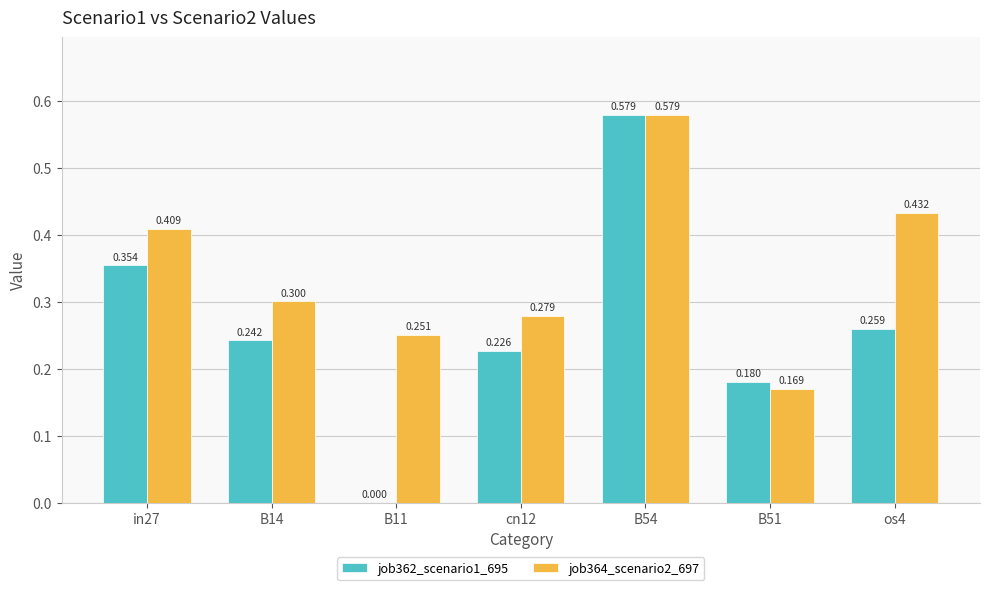

What is the sum of all job364_scenario2_697 values?

2.4